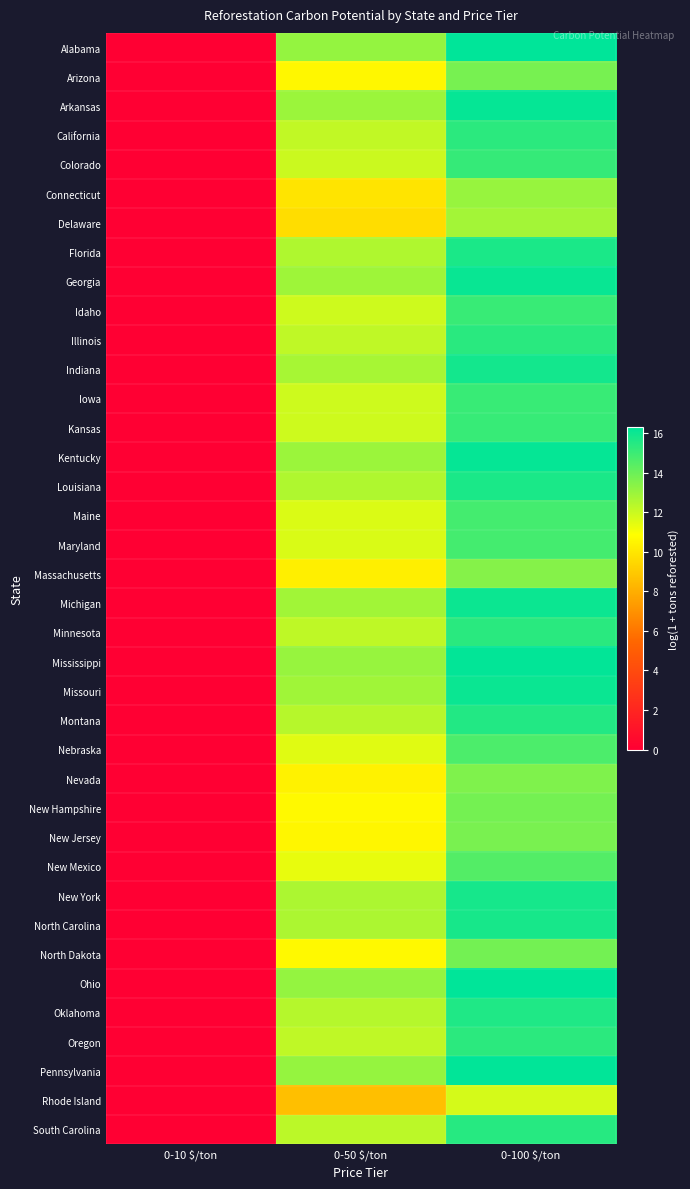

Reading left to right, extract all data points from this chart.

Alabama: 0-10 $/ton=0.0	0-50 $/ton=13.1	0-100 $/ton=16.3
Arizona: 0-10 $/ton=0.0	0-50 $/ton=10.6	0-100 $/ton=13.7
Arkansas: 0-10 $/ton=0.0	0-50 $/ton=13.0	0-100 $/ton=16.1
California: 0-10 $/ton=0.0	0-50 $/ton=12.2	0-100 $/ton=15.3
Colorado: 0-10 $/ton=0.0	0-50 $/ton=12.0	0-100 $/ton=15.1
Connecticut: 0-10 $/ton=0.0	0-50 $/ton=9.9	0-100 $/ton=13.0
Delaware: 0-10 $/ton=0.0	0-50 $/ton=9.6	0-100 $/ton=12.8
Florida: 0-10 $/ton=0.0	0-50 $/ton=12.5	0-100 $/ton=15.7
Georgia: 0-10 $/ton=0.0	0-50 $/ton=12.9	0-100 $/ton=16.1
Idaho: 0-10 $/ton=0.0	0-50 $/ton=11.9	0-100 $/ton=15.1
Illinois: 0-10 $/ton=0.0	0-50 $/ton=12.2	0-100 $/ton=15.4
Indiana: 0-10 $/ton=0.0	0-50 $/ton=12.7	0-100 $/ton=15.9
Iowa: 0-10 $/ton=0.0	0-50 $/ton=11.9	0-100 $/ton=15.1
Kansas: 0-10 $/ton=0.0	0-50 $/ton=11.9	0-100 $/ton=15.1
Kentucky: 0-10 $/ton=0.0	0-50 $/ton=13.0	0-100 $/ton=16.1
Louisiana: 0-10 $/ton=0.0	0-50 $/ton=12.5	0-100 $/ton=15.7
Maine: 0-10 $/ton=0.0	0-50 $/ton=11.6	0-100 $/ton=14.8
Maryland: 0-10 $/ton=0.0	0-50 $/ton=11.6	0-100 $/ton=14.8
Massachusetts: 0-10 $/ton=0.0	0-50 $/ton=10.3	0-100 $/ton=13.4
Michigan: 0-10 $/ton=0.0	0-50 $/ton=12.8	0-100 $/ton=16.0
Minnesota: 0-10 $/ton=0.0	0-50 $/ton=12.2	0-100 $/ton=15.4
Mississippi: 0-10 $/ton=0.0	0-50 $/ton=13.0	0-100 $/ton=16.2
Missouri: 0-10 $/ton=0.0	0-50 $/ton=12.9	0-100 $/ton=16.0
Montana: 0-10 $/ton=0.0	0-50 $/ton=12.4	0-100 $/ton=15.5
Nebraska: 0-10 $/ton=0.0	0-50 $/ton=11.5	0-100 $/ton=14.7
Nevada: 0-10 $/ton=0.0	0-50 $/ton=10.4	0-100 $/ton=13.6
New Hampshire: 0-10 $/ton=0.0	0-50 $/ton=10.6	0-100 $/ton=13.8
New Jersey: 0-10 $/ton=0.0	0-50 $/ton=10.5	0-100 $/ton=13.7
New Mexico: 0-10 $/ton=0.0	0-50 $/ton=11.3	0-100 $/ton=14.5
New York: 0-10 $/ton=0.0	0-50 $/ton=12.6	0-100 $/ton=15.8
North Carolina: 0-10 $/ton=0.0	0-50 $/ton=12.6	0-100 $/ton=15.8
North Dakota: 0-10 $/ton=0.0	0-50 $/ton=10.7	0-100 $/ton=13.8
Ohio: 0-10 $/ton=0.0	0-50 $/ton=13.1	0-100 $/ton=16.3
Oklahoma: 0-10 $/ton=0.0	0-50 $/ton=12.4	0-100 $/ton=15.6
Oregon: 0-10 $/ton=0.0	0-50 $/ton=12.2	0-100 $/ton=15.3
Pennsylvania: 0-10 $/ton=0.0	0-50 $/ton=13.1	0-100 $/ton=16.2
Rhode Island: 0-10 $/ton=0.0	0-50 $/ton=8.6	0-100 $/ton=11.8
South Carolina: 0-10 $/ton=0.0	0-50 $/ton=12.3	0-100 $/ton=15.4